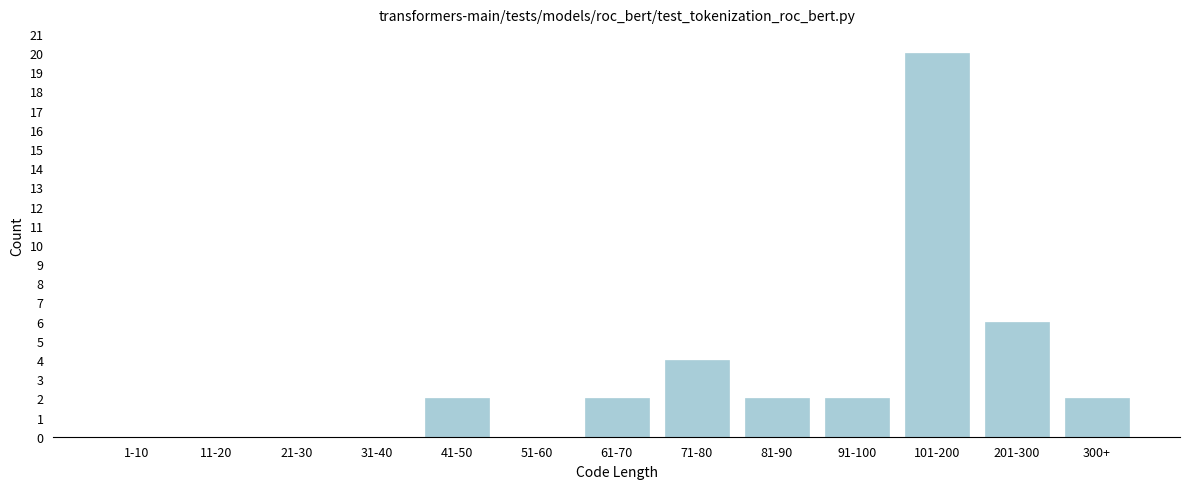

Reading right to left, what are all the values shown in this chart?

300+=2	201-300=6	101-200=20	91-100=2	81-90=2	71-80=4	61-70=2	51-60=0	41-50=2	31-40=0	21-30=0	11-20=0	1-10=0